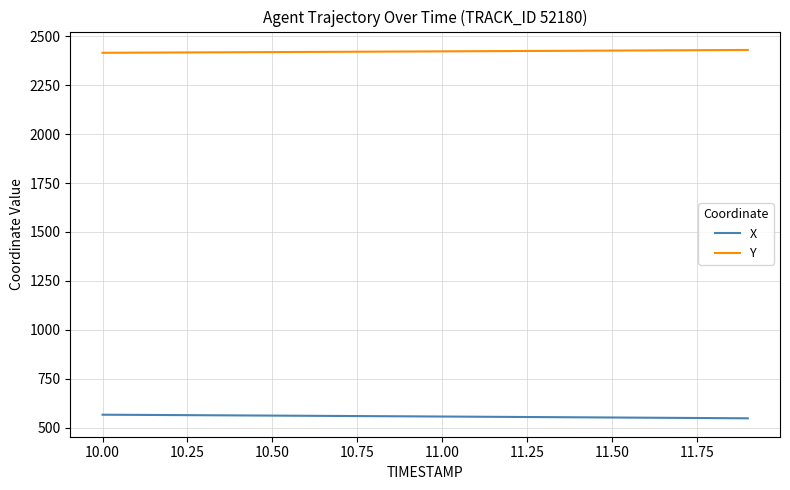

What is the minimum value shown in the chart?

547.3